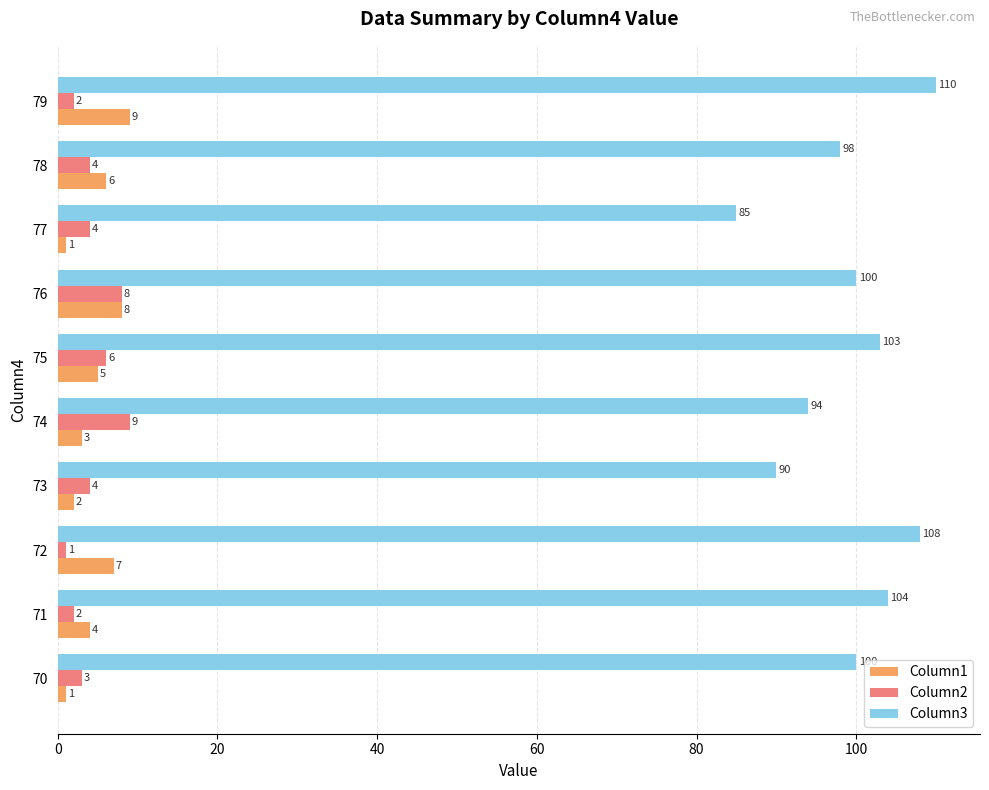

At which label is Column1 closest to 5?

75